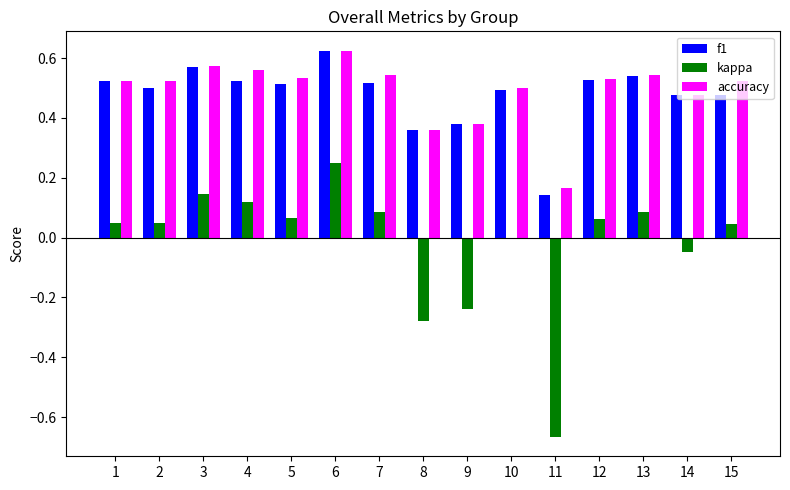

Which label corresponds to the largest value in the chart?

6